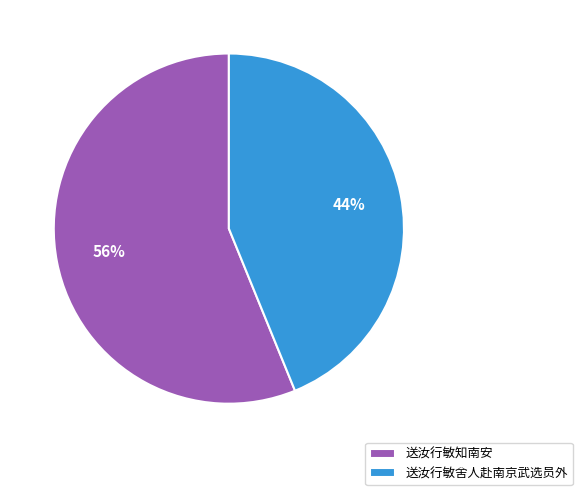

Combined, do 送汝行敏知南安 and 送汝行敏舍人赴南京武选员外 account for over 50%?

Yes